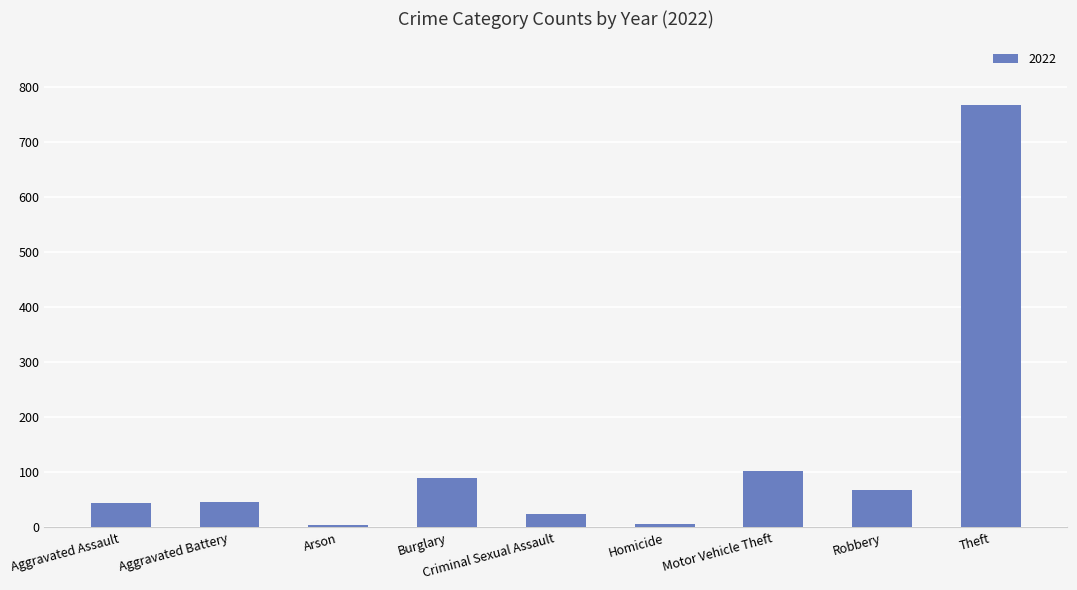

Which has a higher value, Theft or Aggravated Assault?

Theft